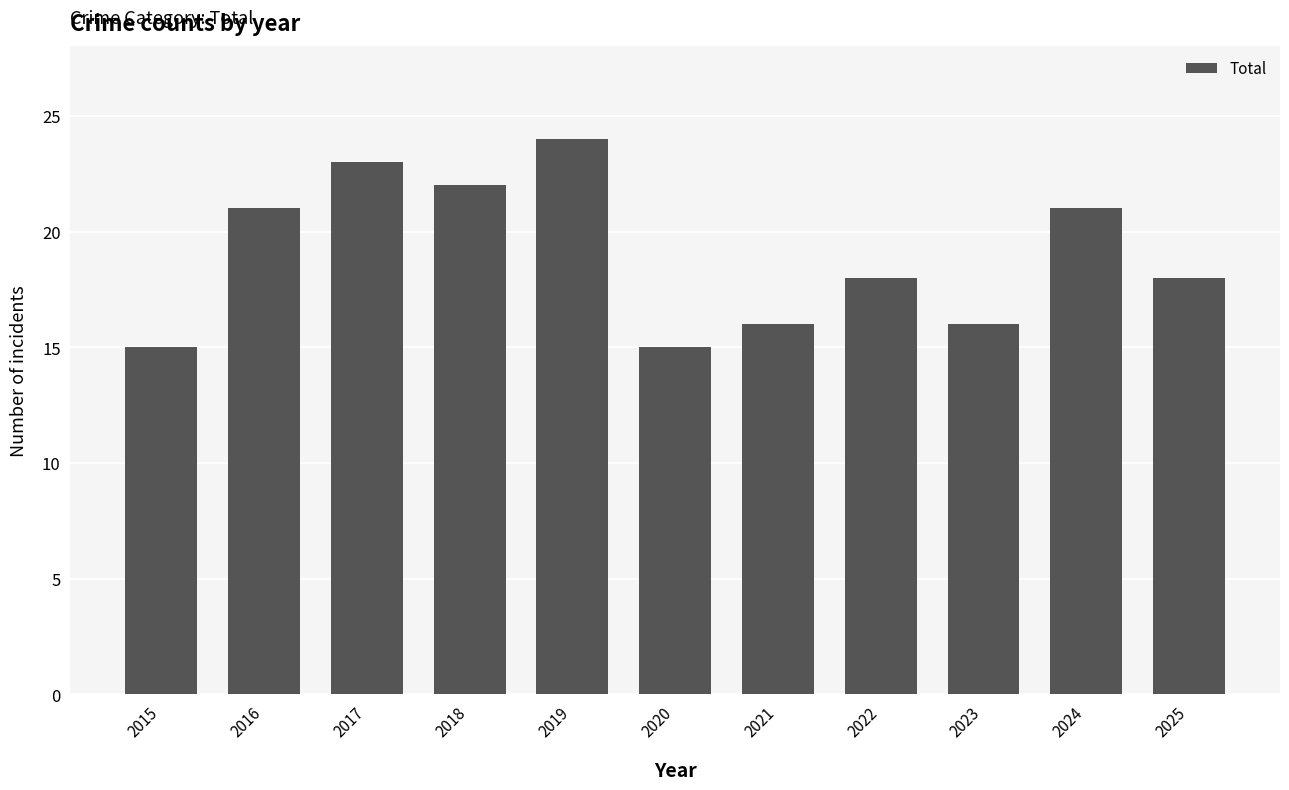

What is the difference between the maximum and minimum values?

9